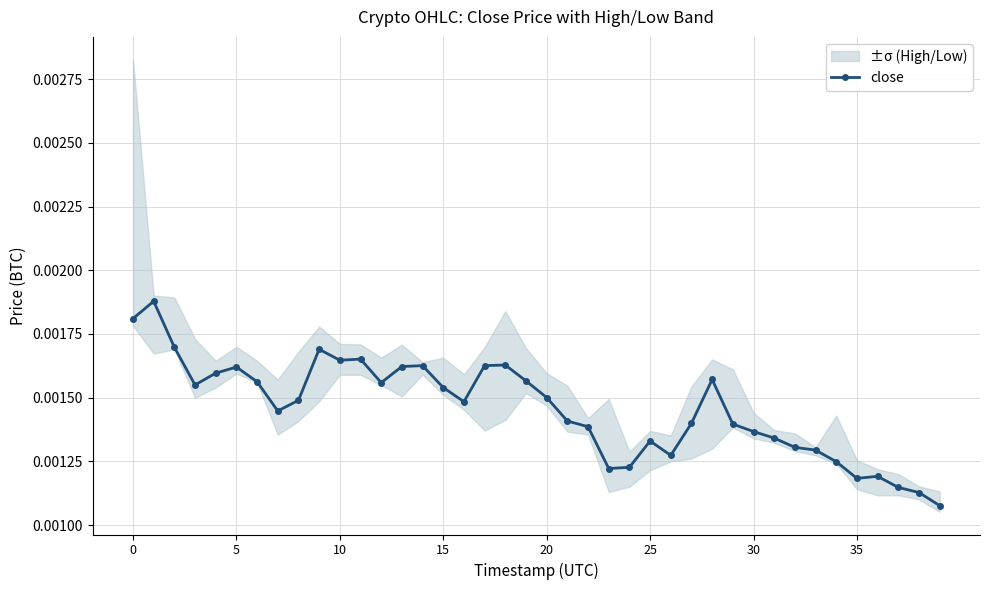

Count the close values in the range 0 to 1.

40